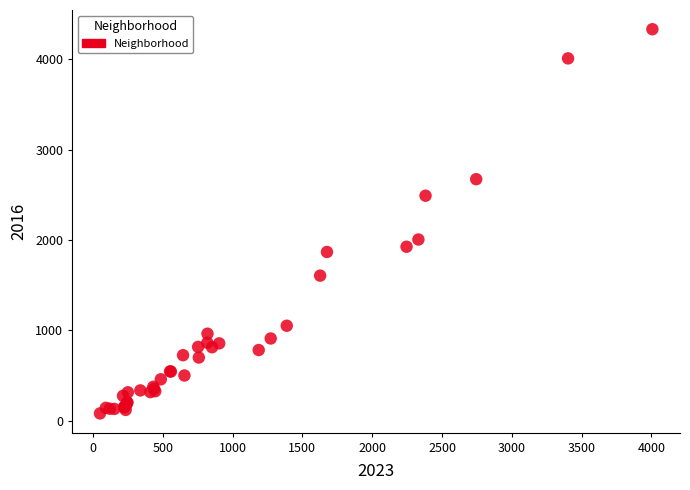

What Y value in the scatter plot is closest to 2206?

2005